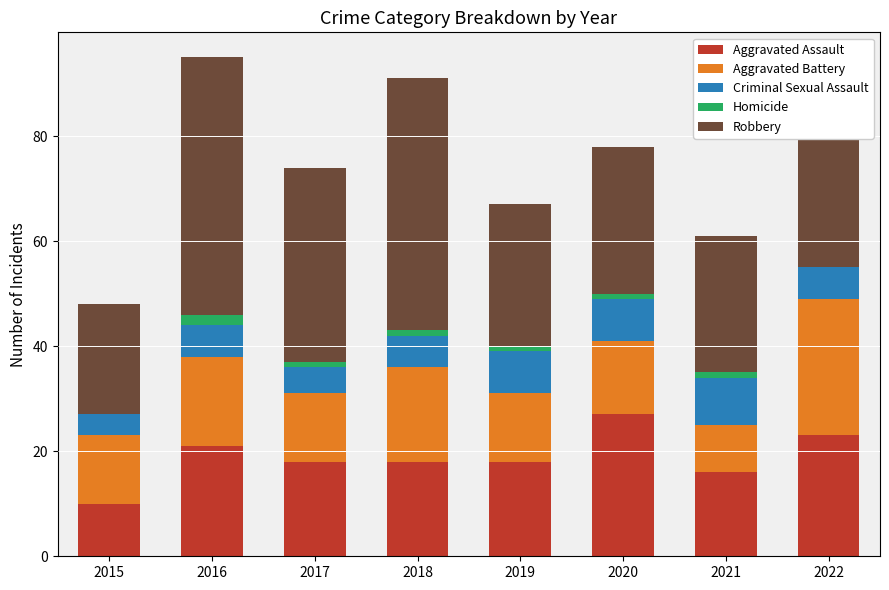

What is the sum of all Aggravated Assault values?

151